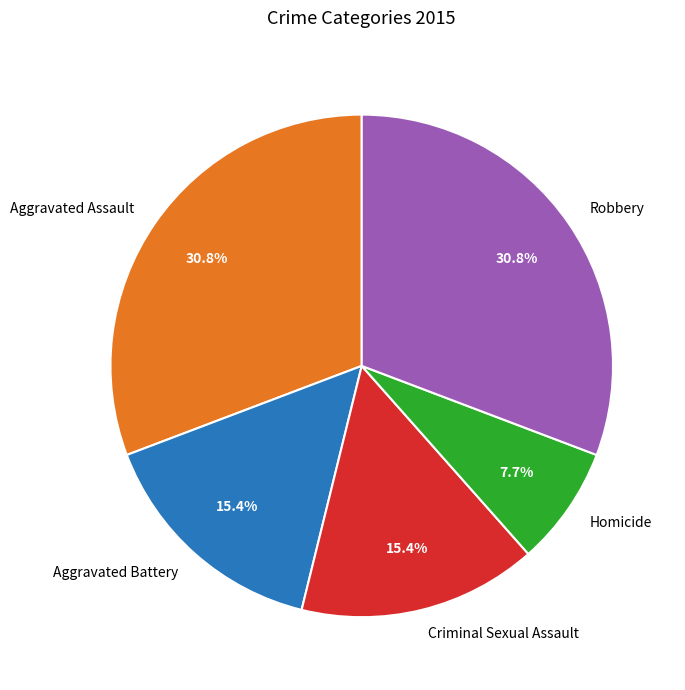

Does Criminal Sexual Assault account for over 50% of the chart?

No